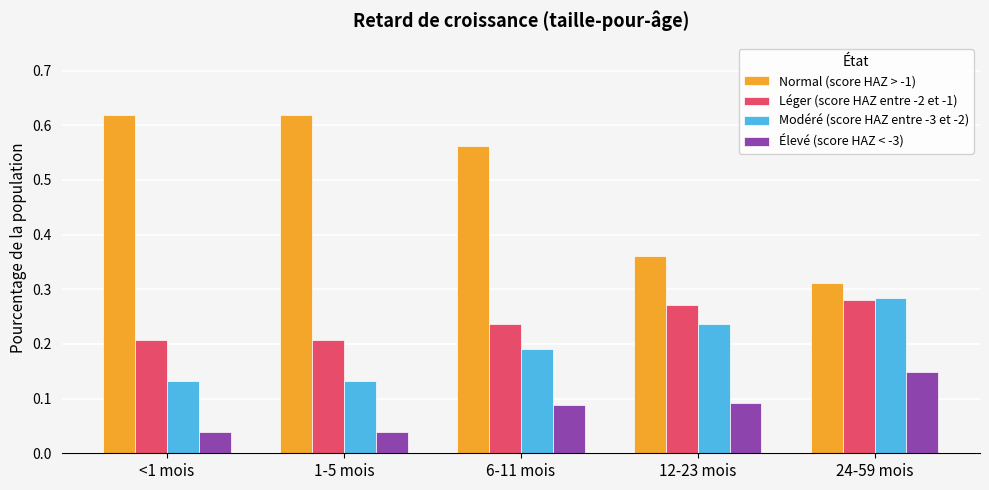

What is the sum of all Normal (score HAZ > -1) values?

2.5